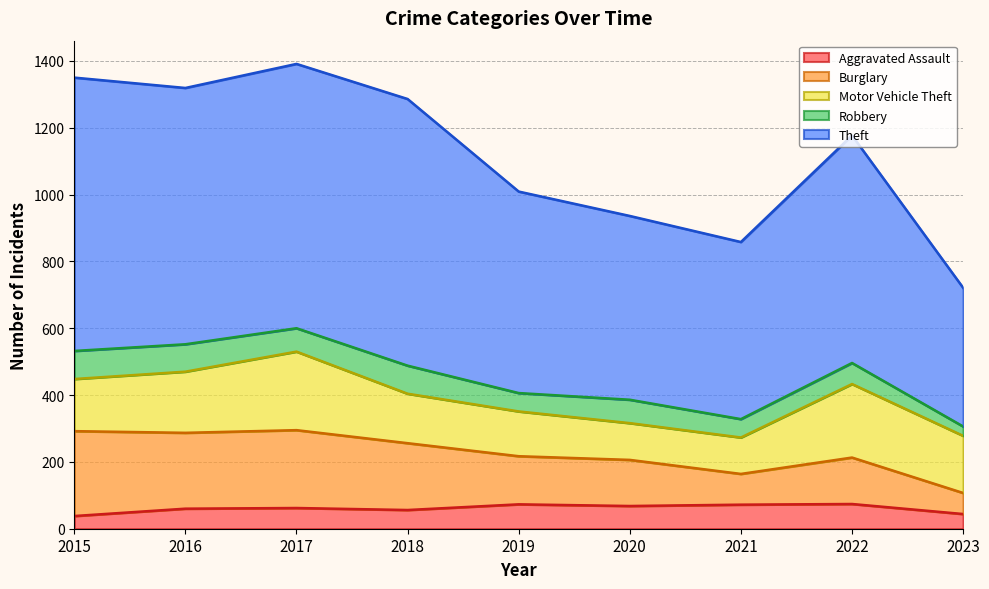

What is the difference between the maximum and minimum values in the Burglary series?

188